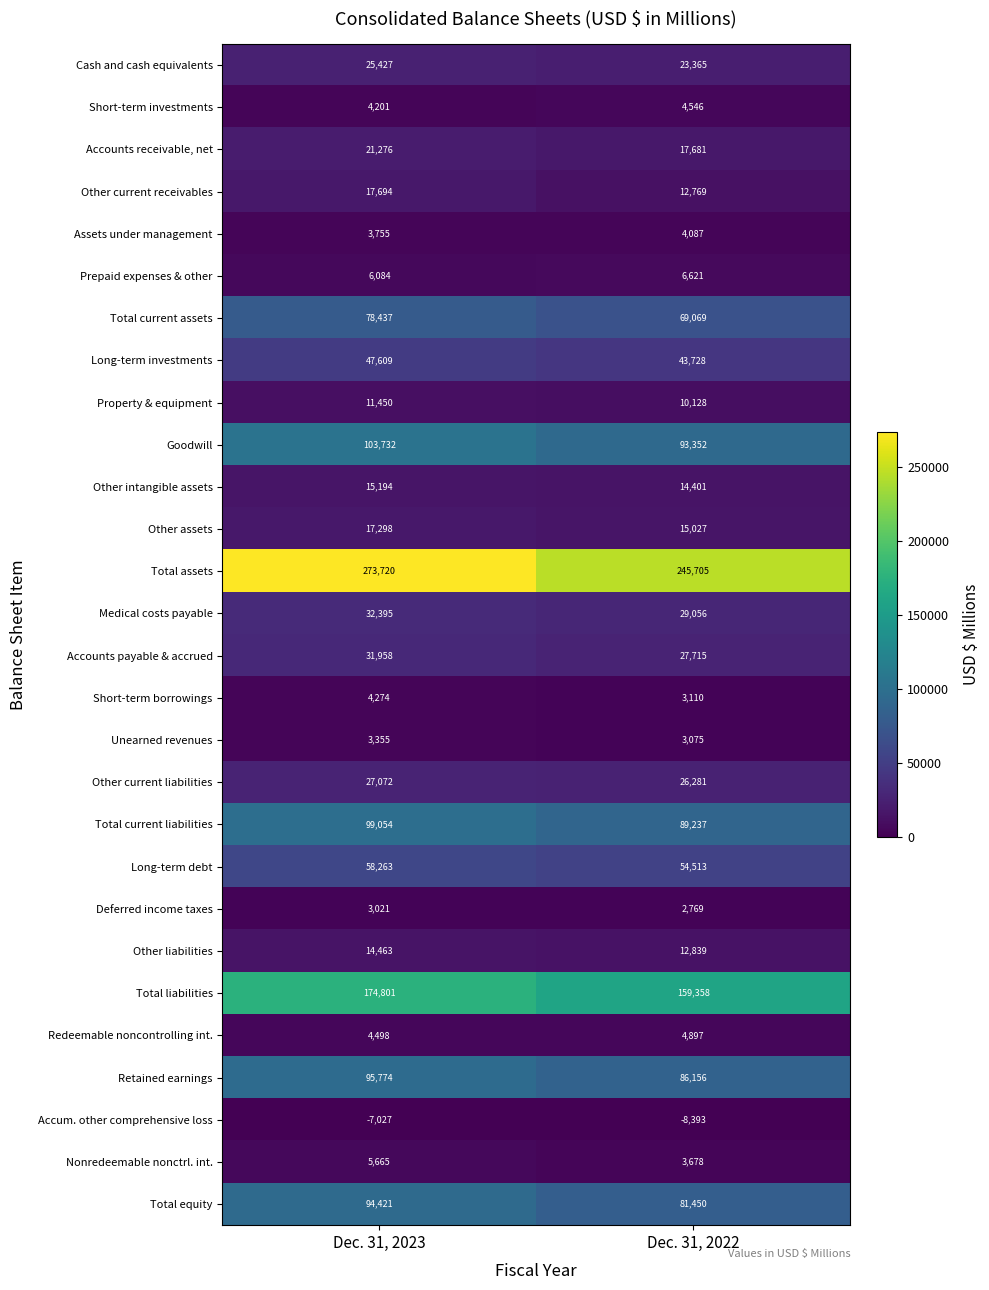

Count the number of data series in this chart.

28